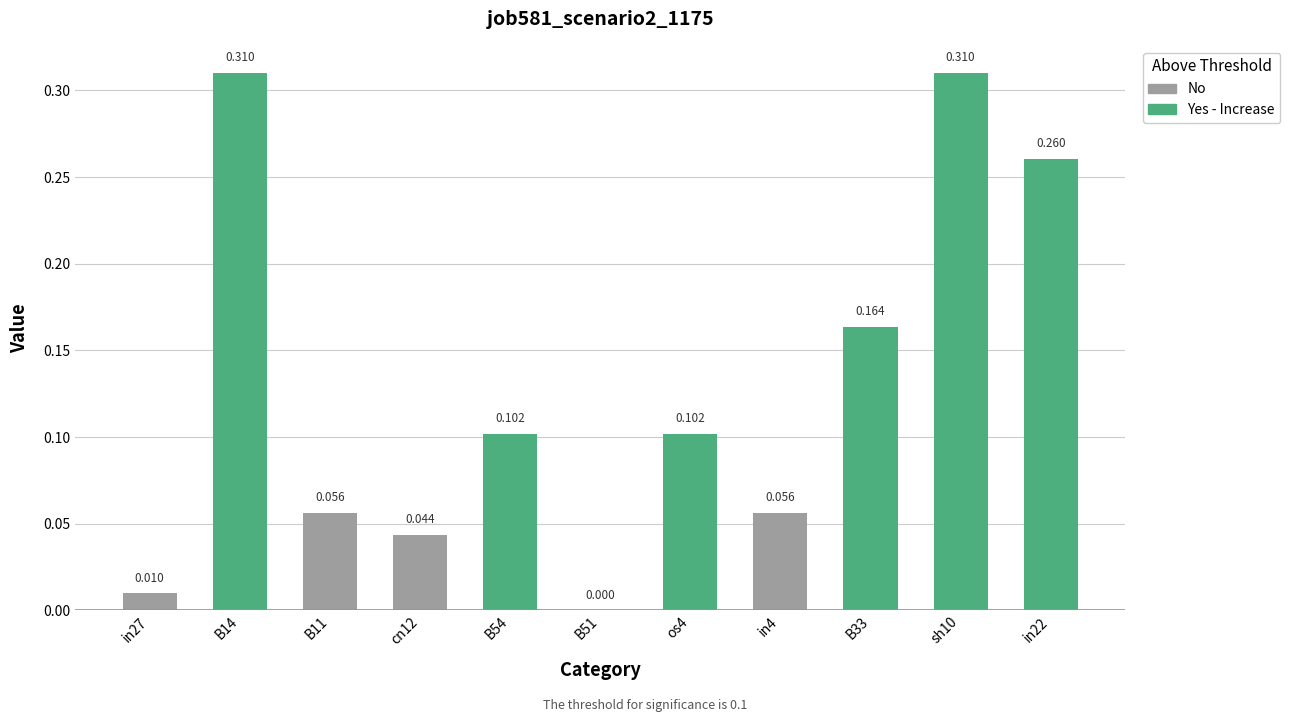

What is the difference between the second highest and second lowest values?

0.3